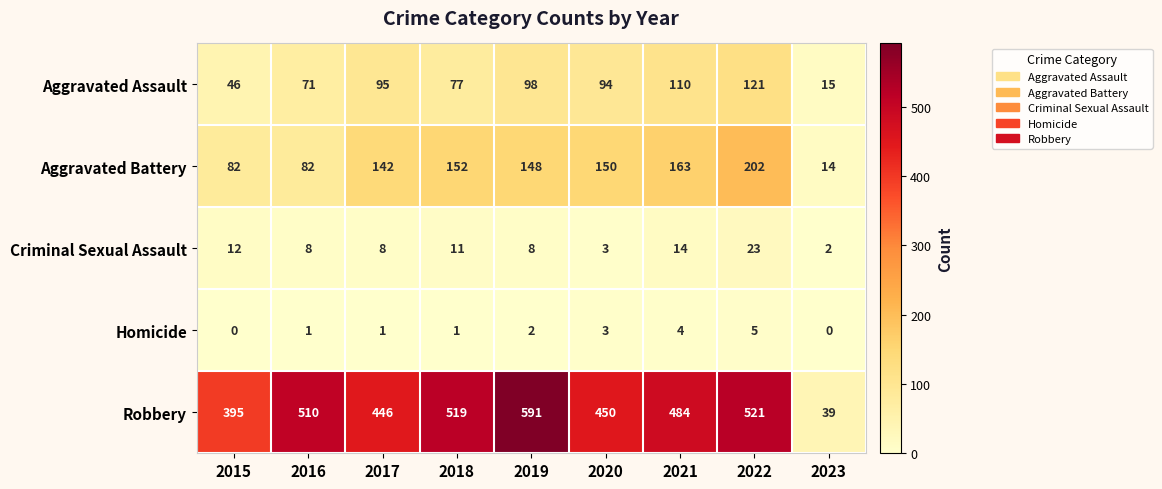

List the series in order of their peak value, lowest first.

Homicide, Criminal Sexual Assault, Aggravated Assault, Aggravated Battery, Robbery